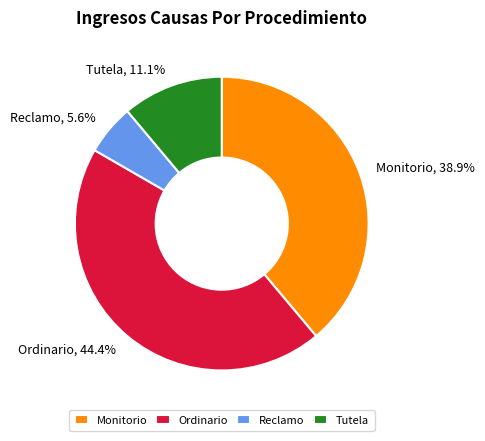

Count the number of slices in the pie.

4